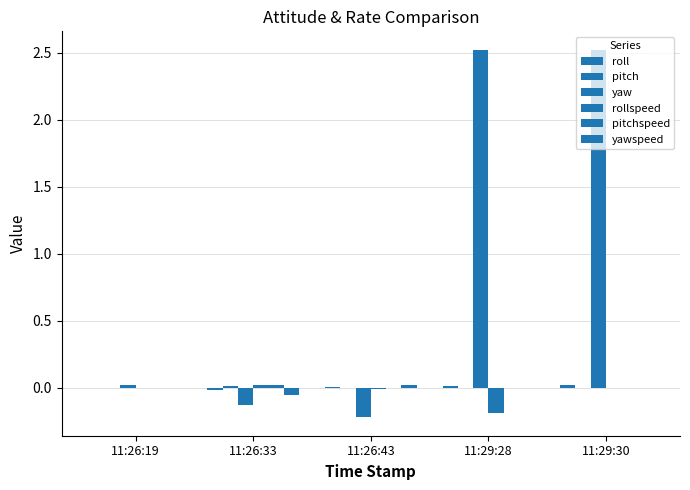

Reading left to right, extract all data points from this chart.

roll: -0.0	-0.0	0.0	0.0	0.0
pitch: 0.0	0.0	0.0	-0.0	0.0
yaw: 0.0	-0.1	-0.2	2.5	2.5
rollspeed: 0.0	0.0	-0.0	-0.2	-0.0
pitchspeed: 0.0	0.0	-0.0	0.0	0.0
yawspeed: 0.0	-0.1	0.0	0.0	-0.0